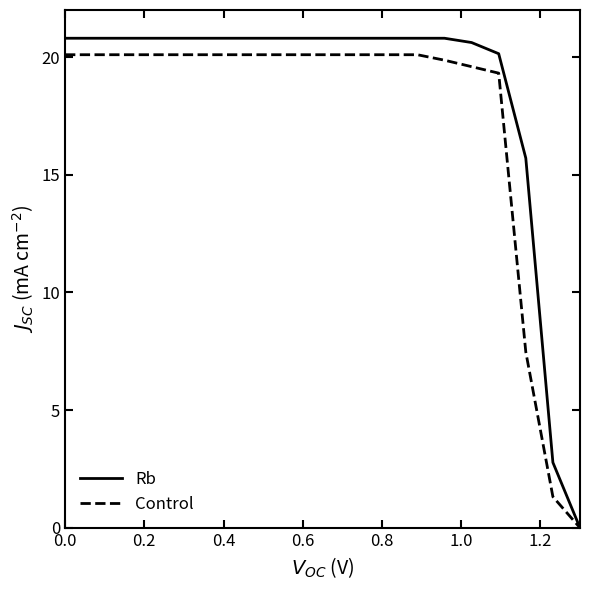

What is the average value of the Rb series?

18.6